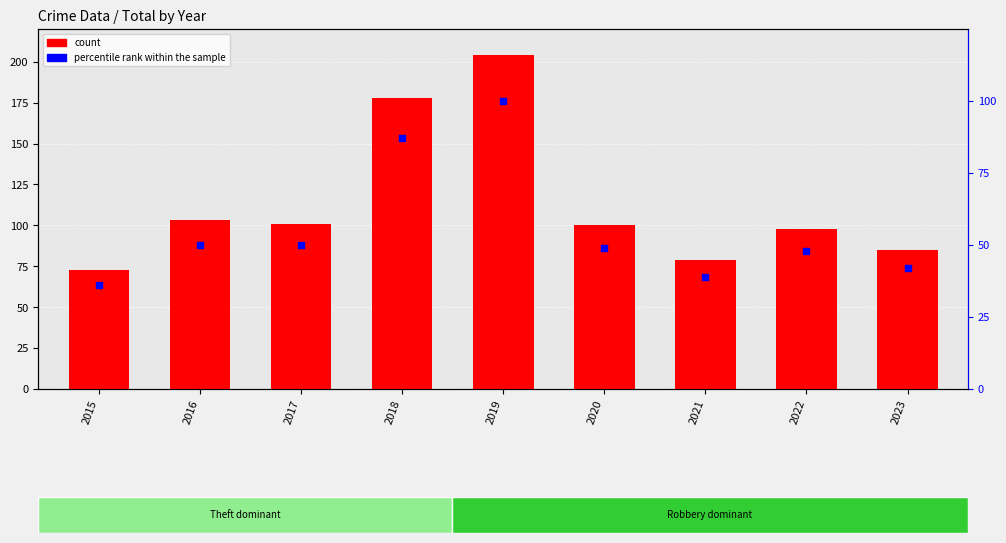

Is the value of percentile rank within the sample at 2017 greater than the value of count at 2019?

No